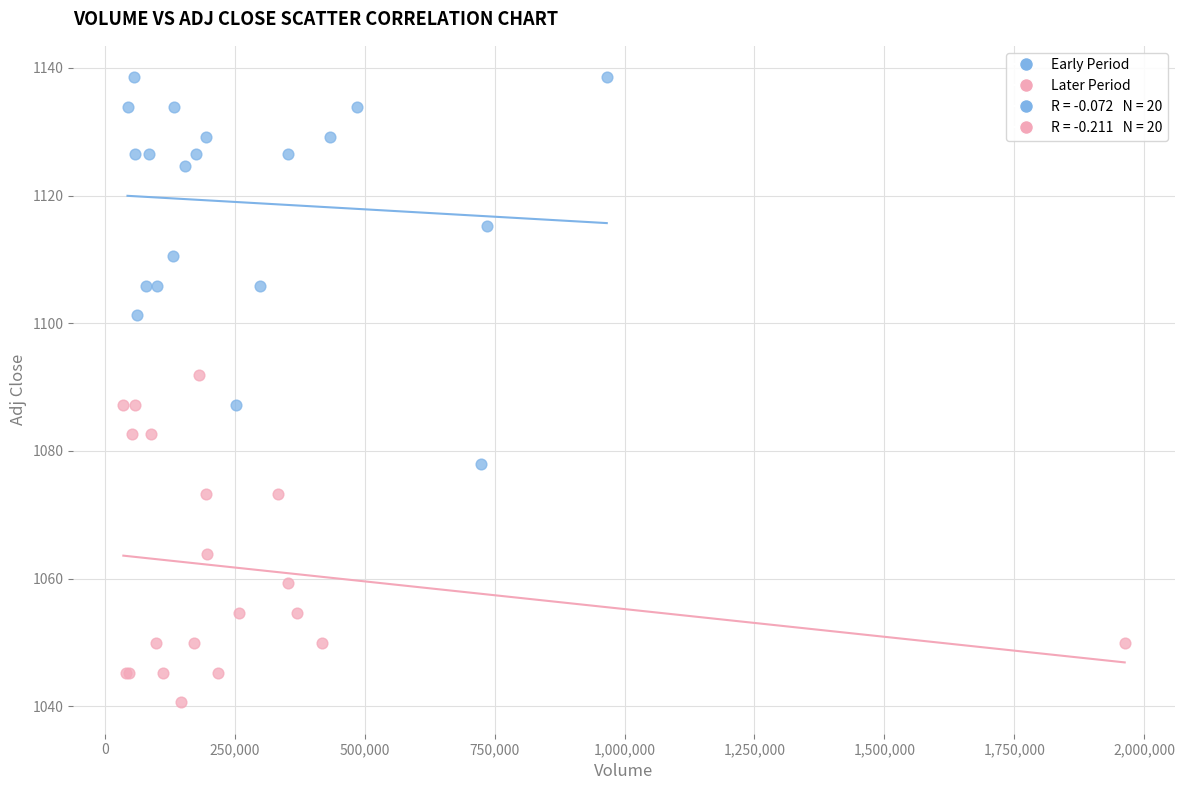

Which series contains the highest Y value?

Early Period